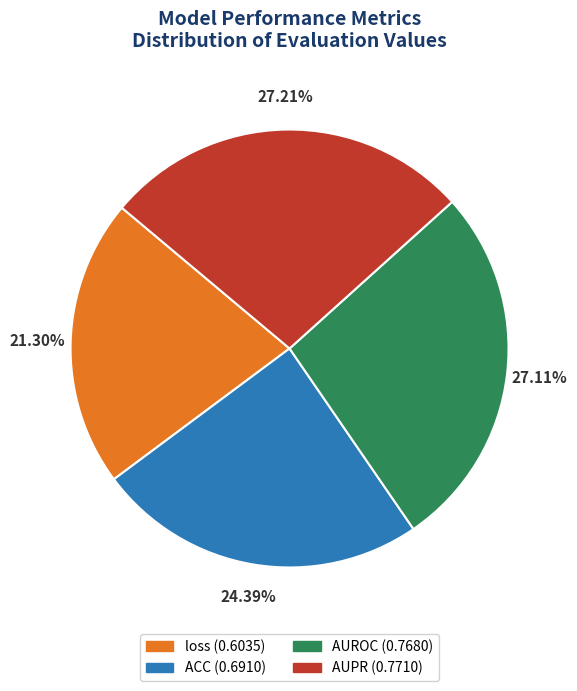

Count the number of slices in the pie.

4